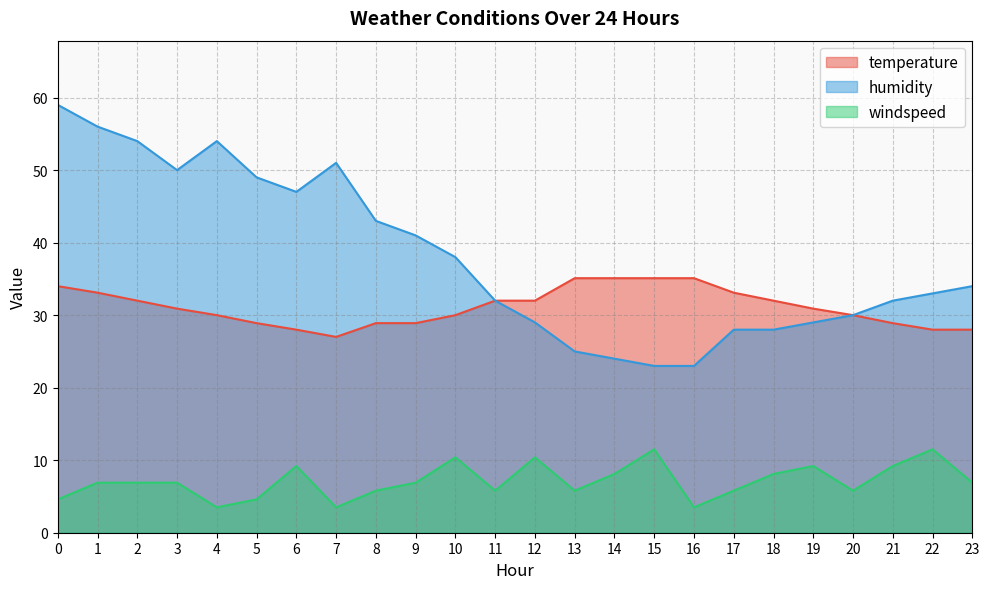

What are all the series names shown in the legend?

temperature, humidity, windspeed